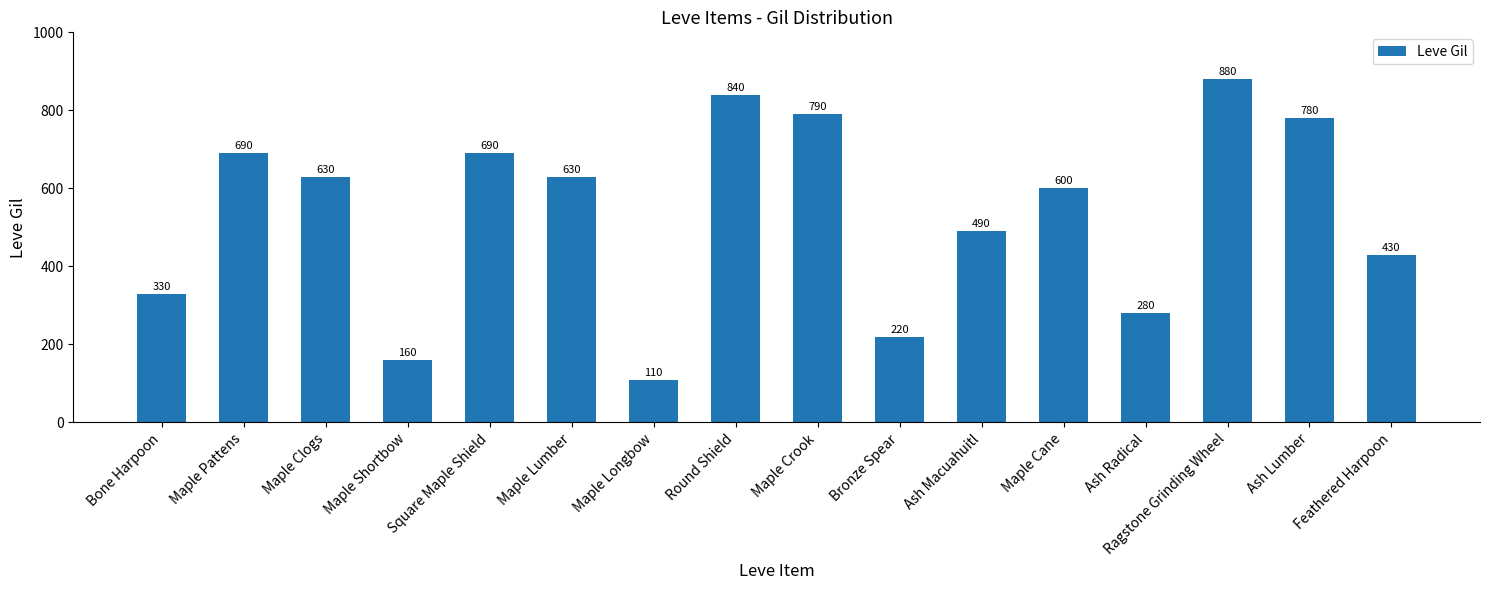

The value at Ash Macuahuitl is 175. True or false?

False